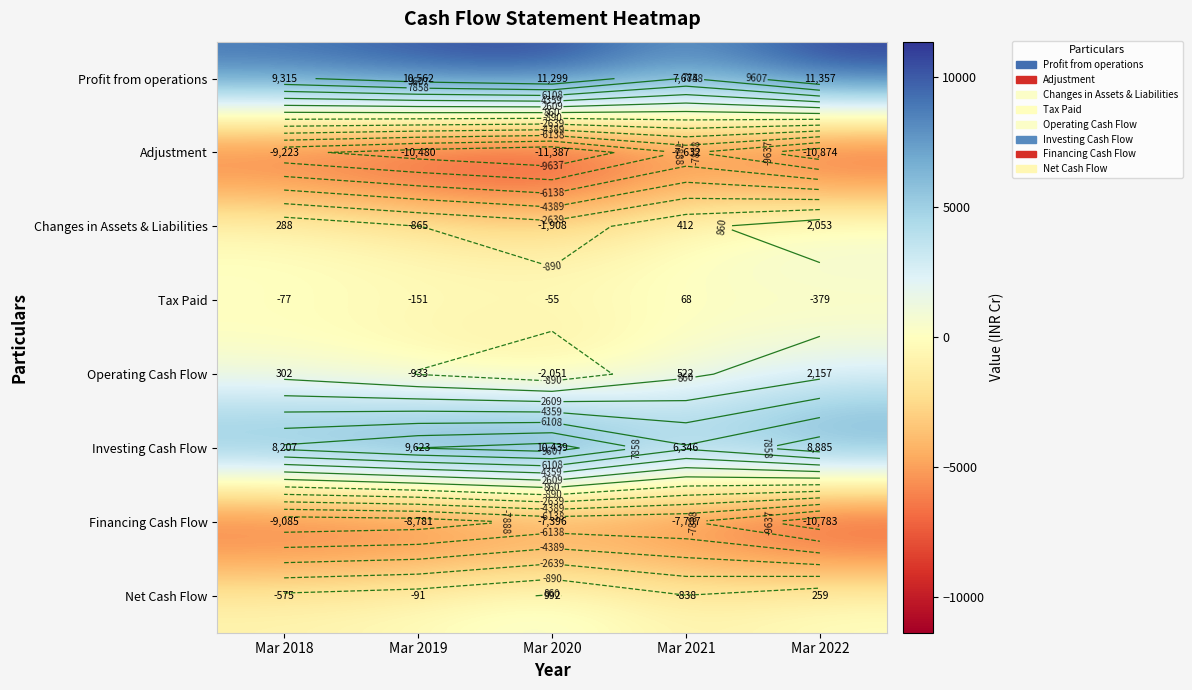

Is it true that Profit from operations equals 11032.9 at Mar 2021?

False